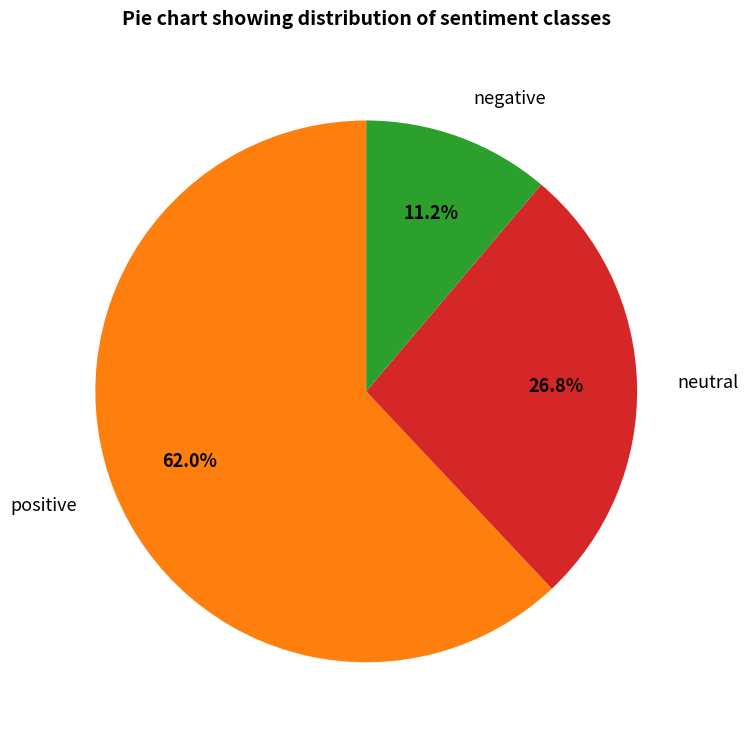

What portion of the pie excludes negative?

88.8%